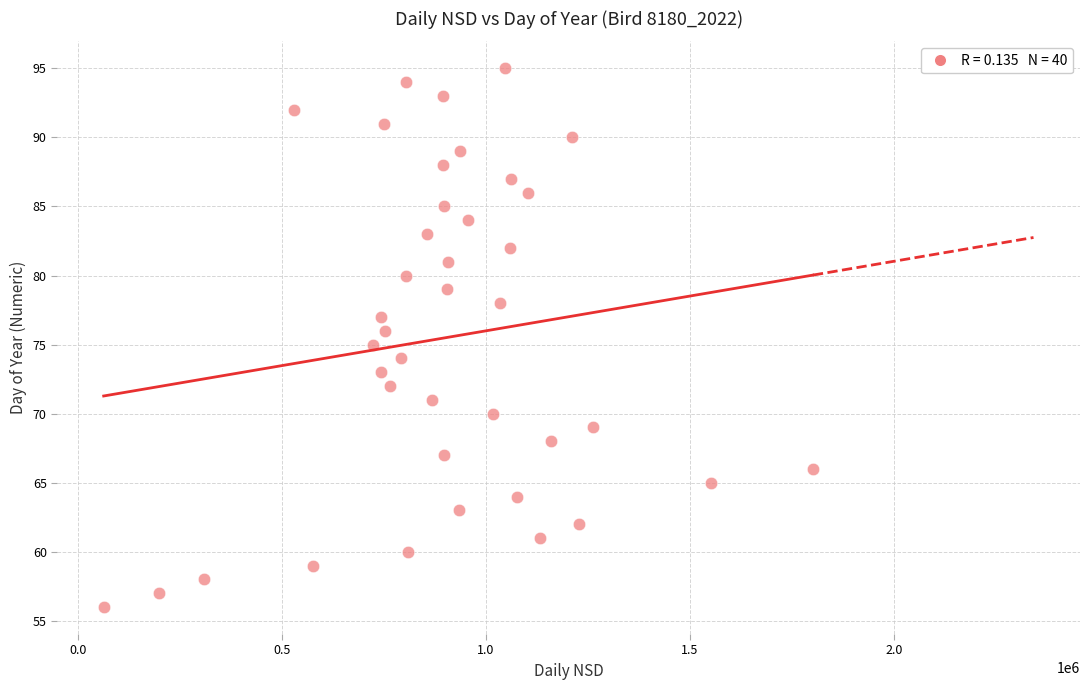

What is the range of Y values (max minus min)?

39